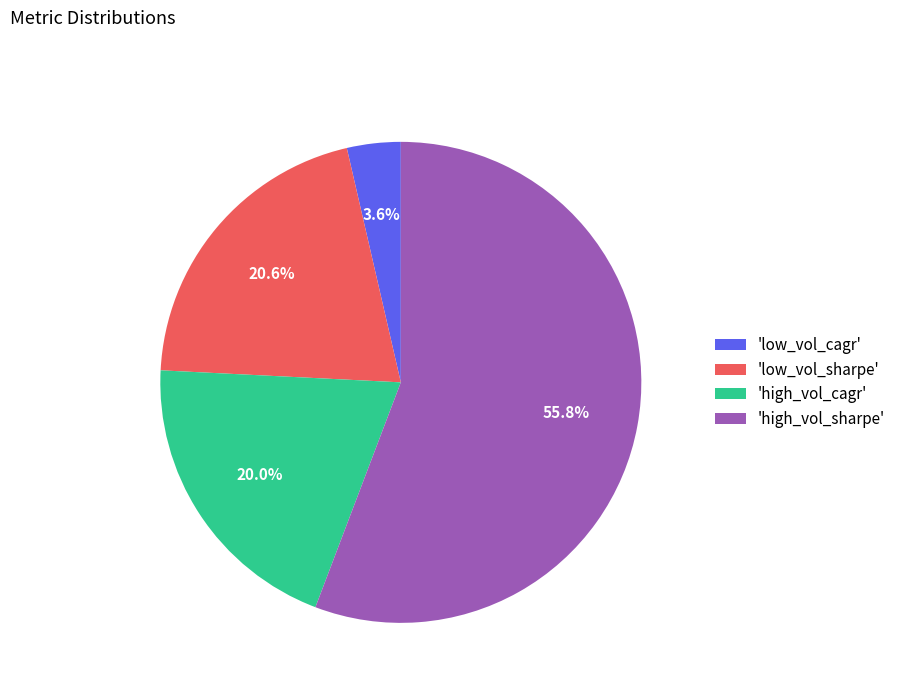

How many segments does this pie chart have?

4